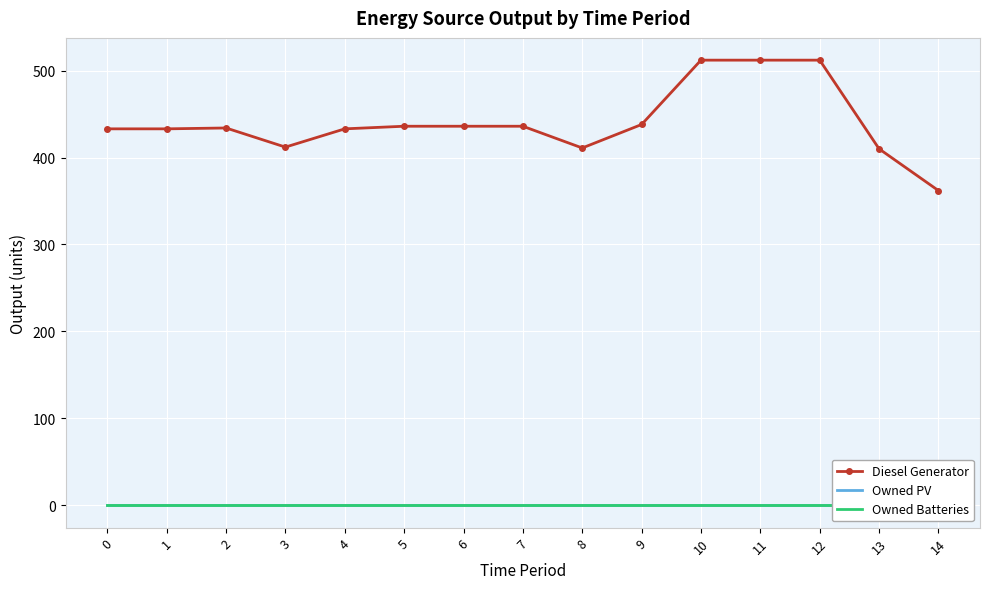

What are all the series names shown in the legend?

Diesel Generator, Owned PV, Owned Batteries